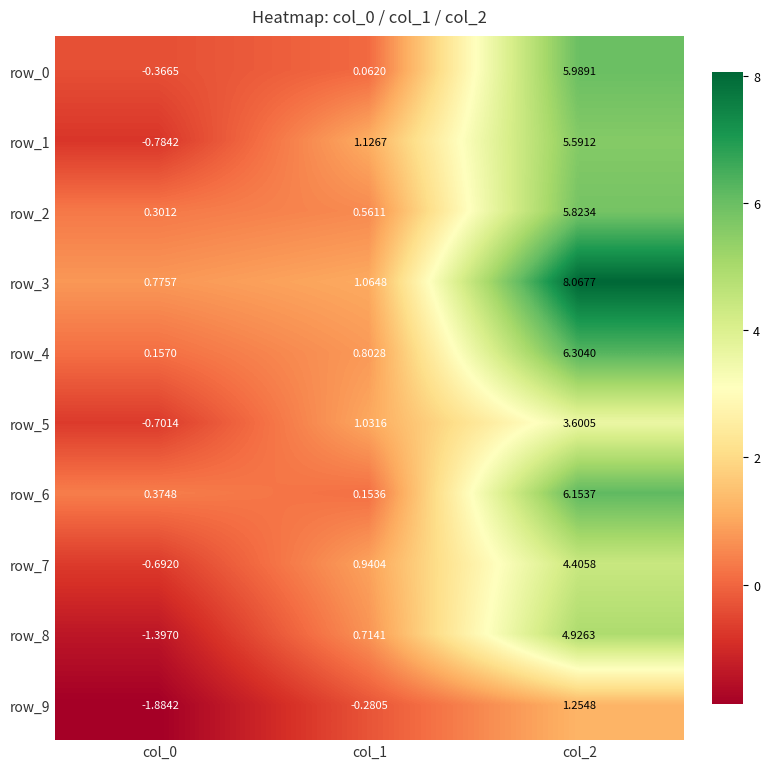

At which category is the sum across all series the highest?

col_2